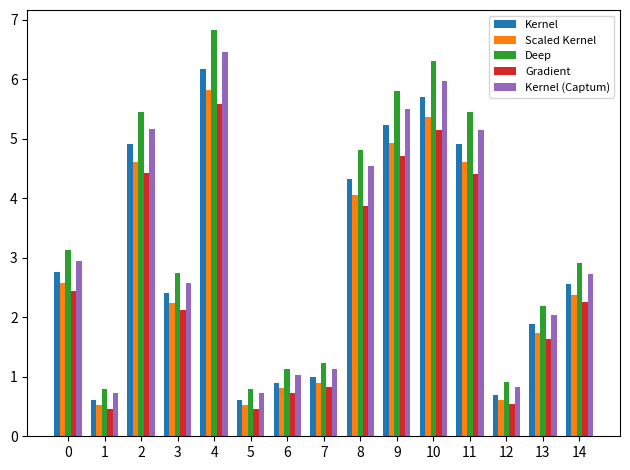

How many data points in Deep are less than 2?

5